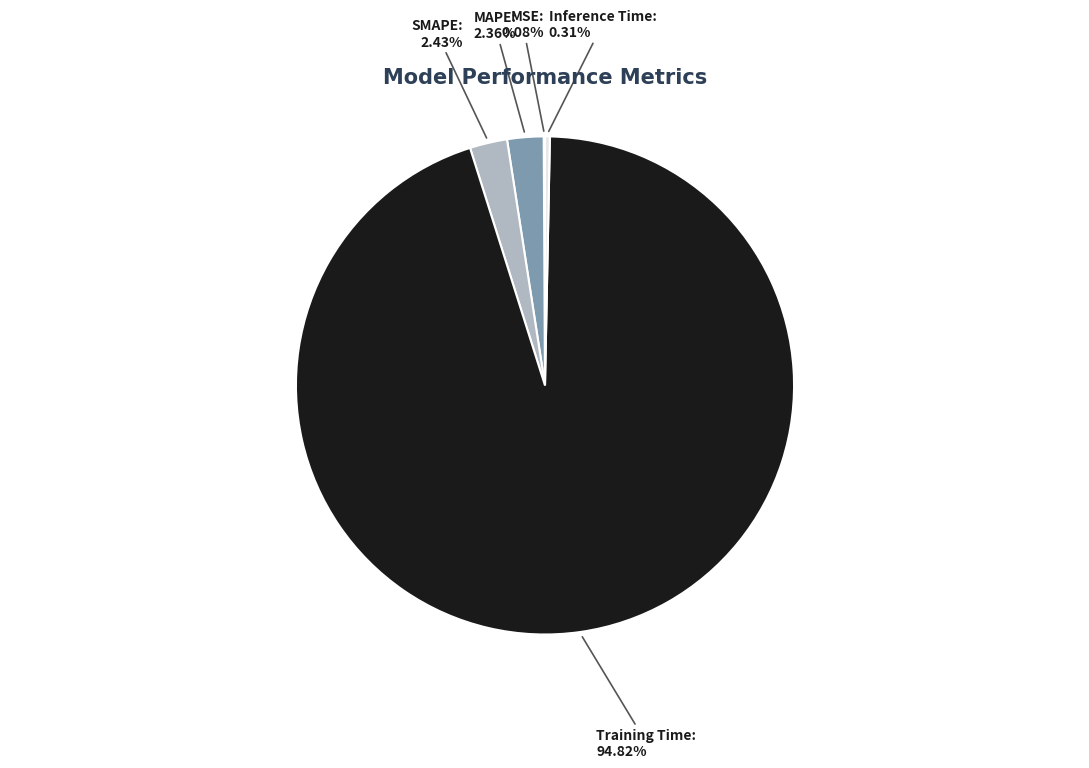

True or false: Inference Time accounts for 0% of the total.

True